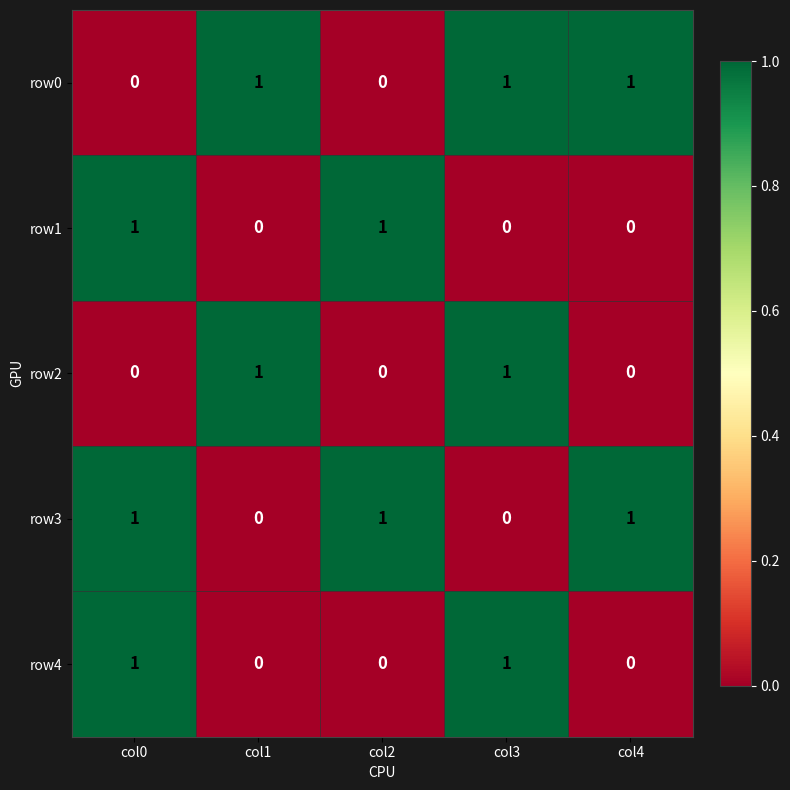

Reading left to right, extract all data points from this chart.

row0: 0	1	0	1	1
row1: 1	0	1	0	0
row2: 0	1	0	1	0
row3: 1	0	1	0	1
row4: 1	0	0	1	0